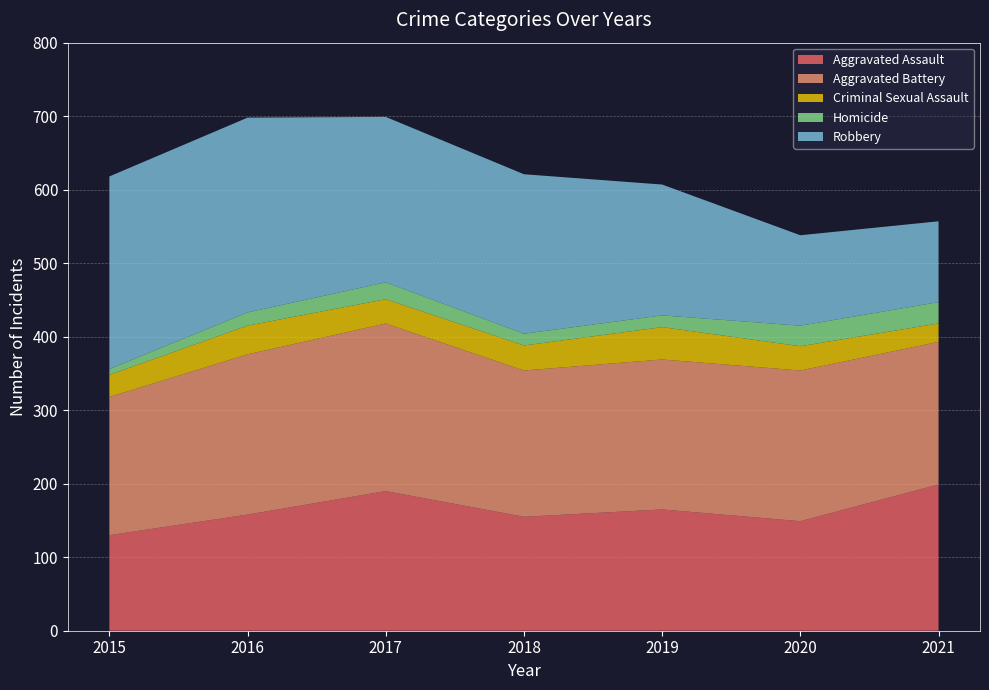

Reading left to right, extract all data points from this chart.

Aggravated Assault: 130	158	190	155	165	149	199
Aggravated Battery: 188	218	228	199	204	205	194
Criminal Sexual Assault: 30	39	33	34	44	33	25
Homicide: 8	18	23	16	16	28	29
Robbery: 262	265	225	217	178	123	110